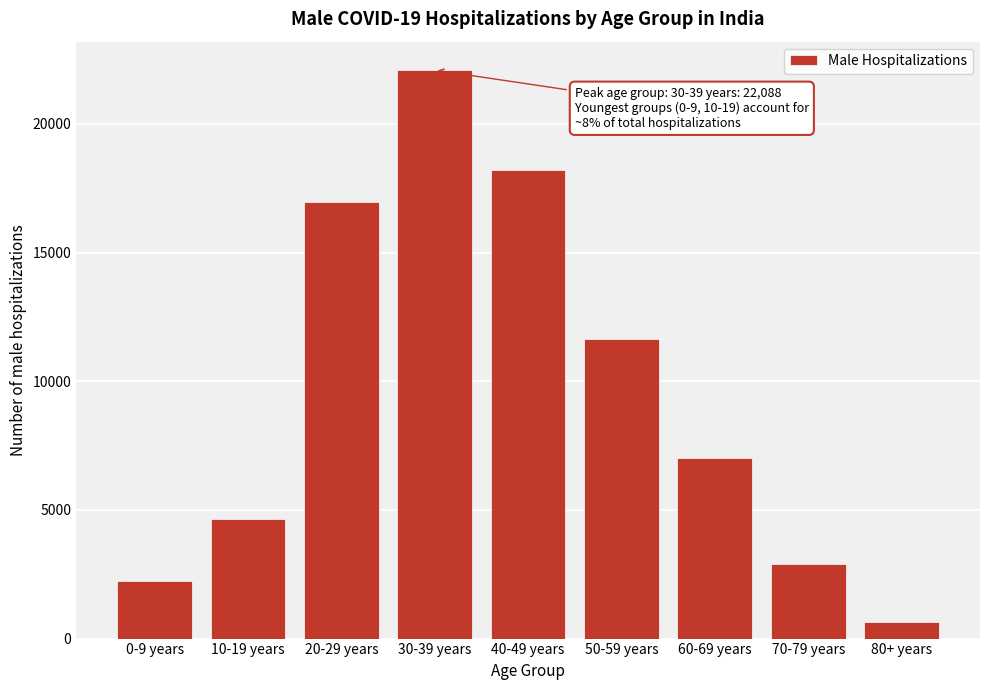

Reading right to left, transcribe all the data shown in this chart.

636	2893	7005	11621	18209	22088	16974	4665	2240